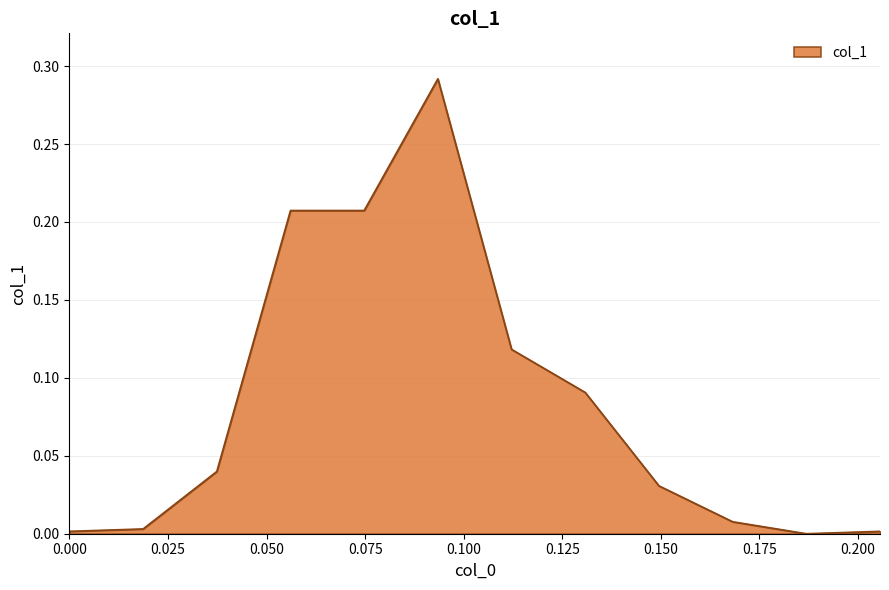

How many interior local valleys (lower than both neighbors) does the data have?

1